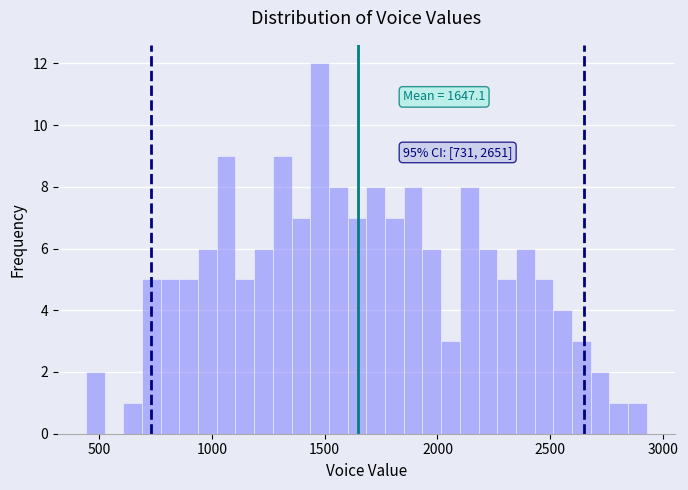

Around what value on the x-axis is the tallest bar? Give the approximate position of its centre, as read against the axis.

1500